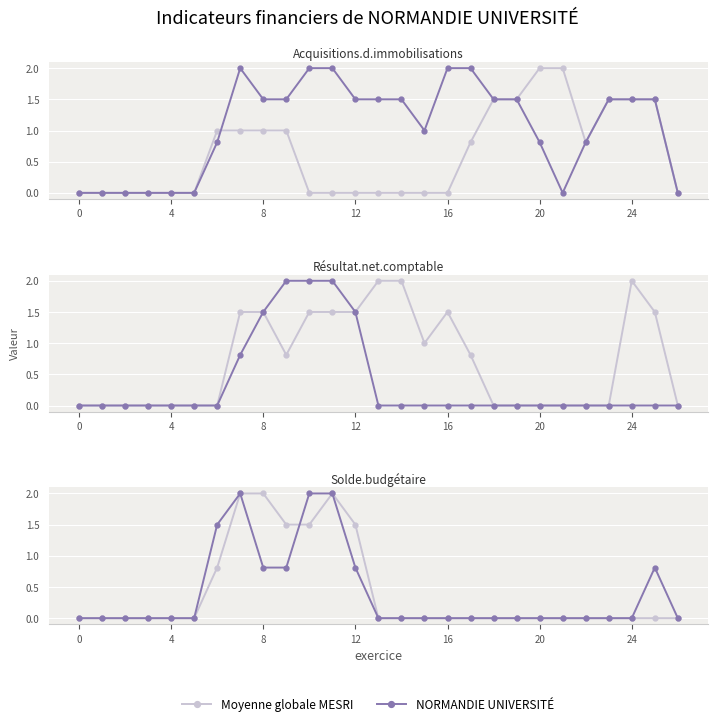

What is the average value of the Moyenne globale MESRI series?

0.4